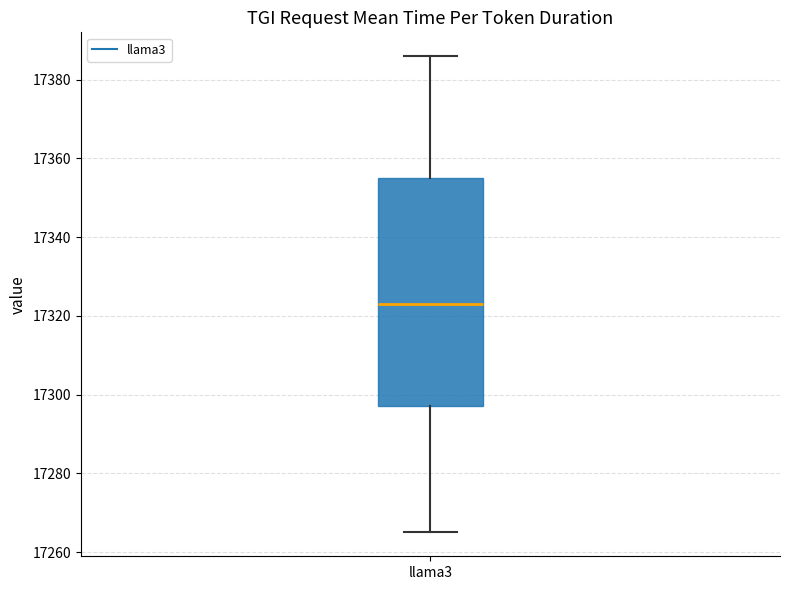

Where does the median line of the box for llama3 sit on the y-axis? The values are not printed on the chart, so give them approximately, as read against the axis.

17324